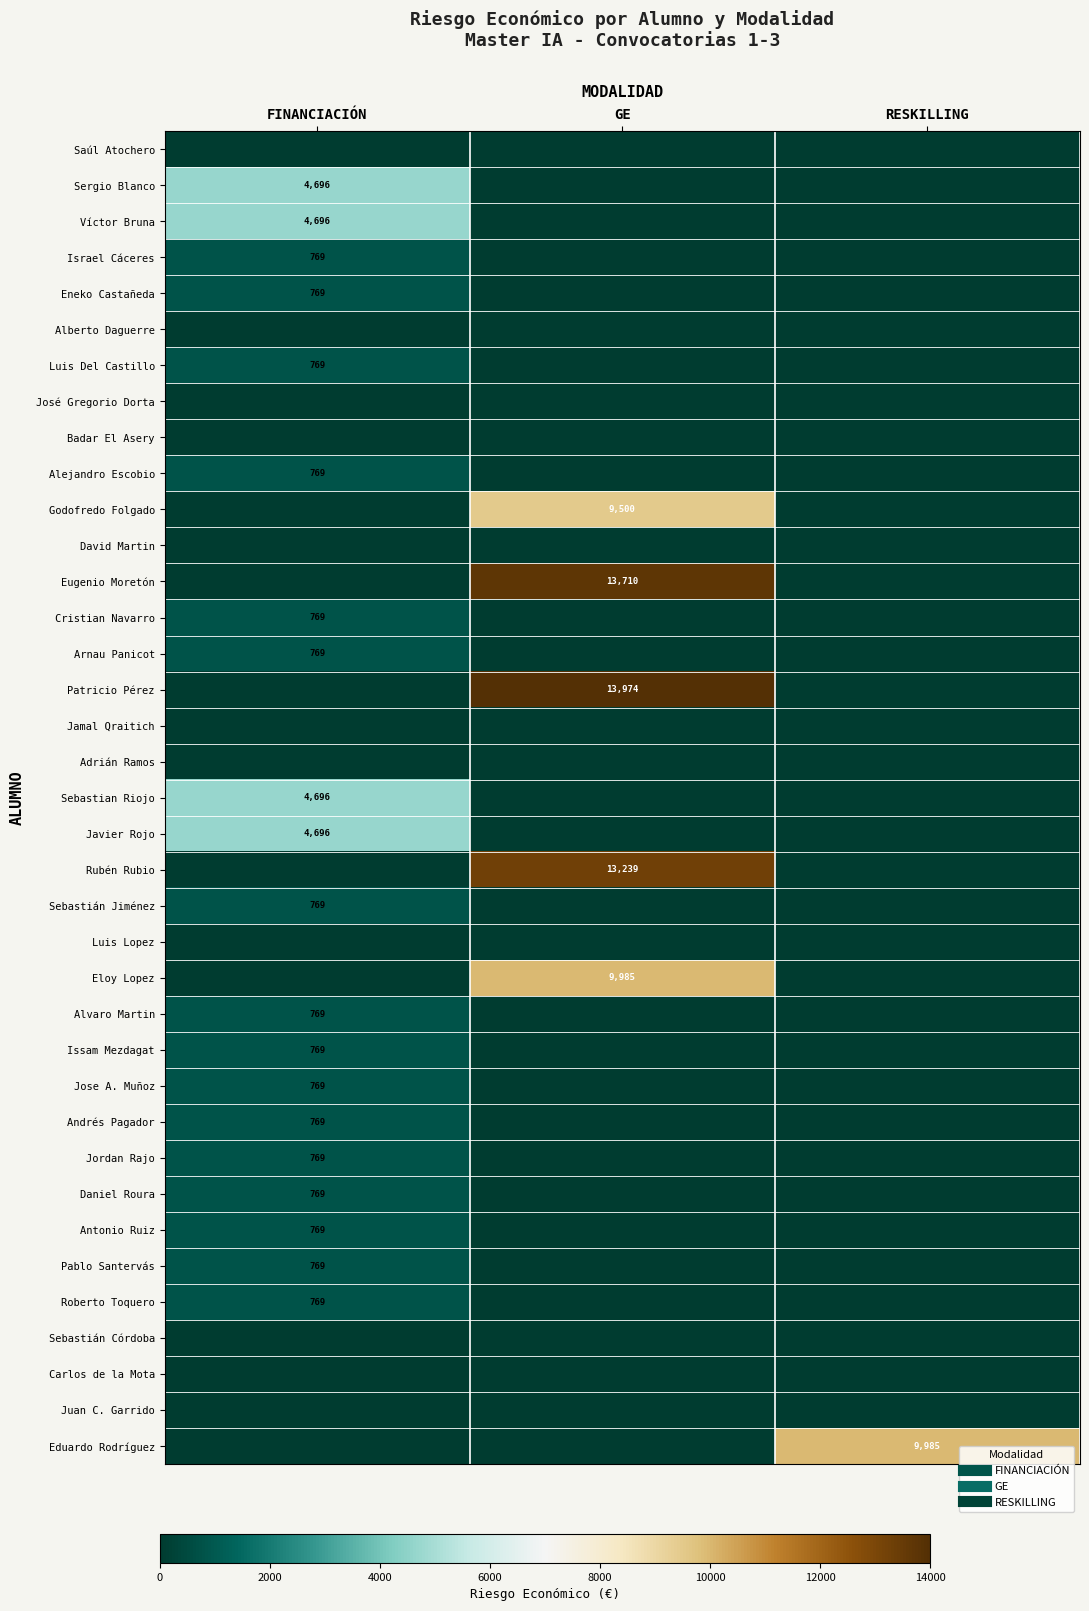

What is the total value across all series at GE?

60408.0